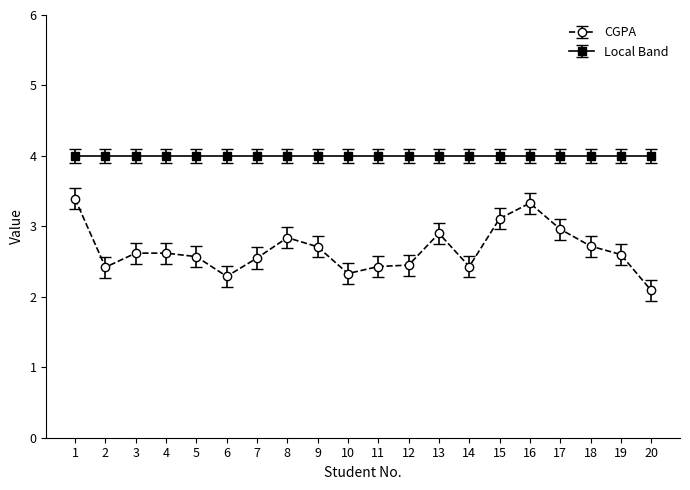

What is the difference between the highest and lowest values at 18?

1.3